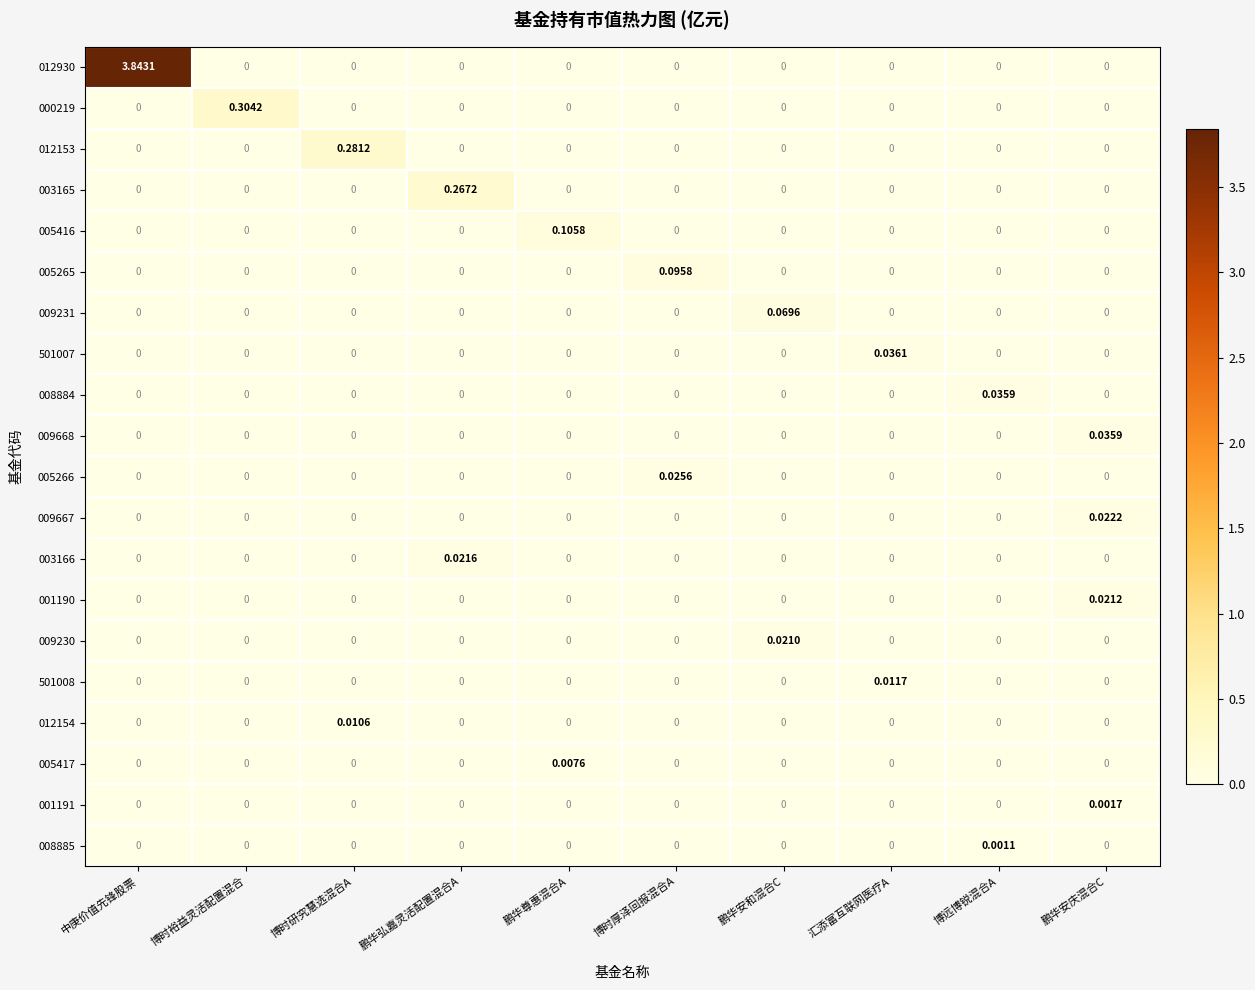

Which category has the highest value across all series?

中庚价值先锋股票